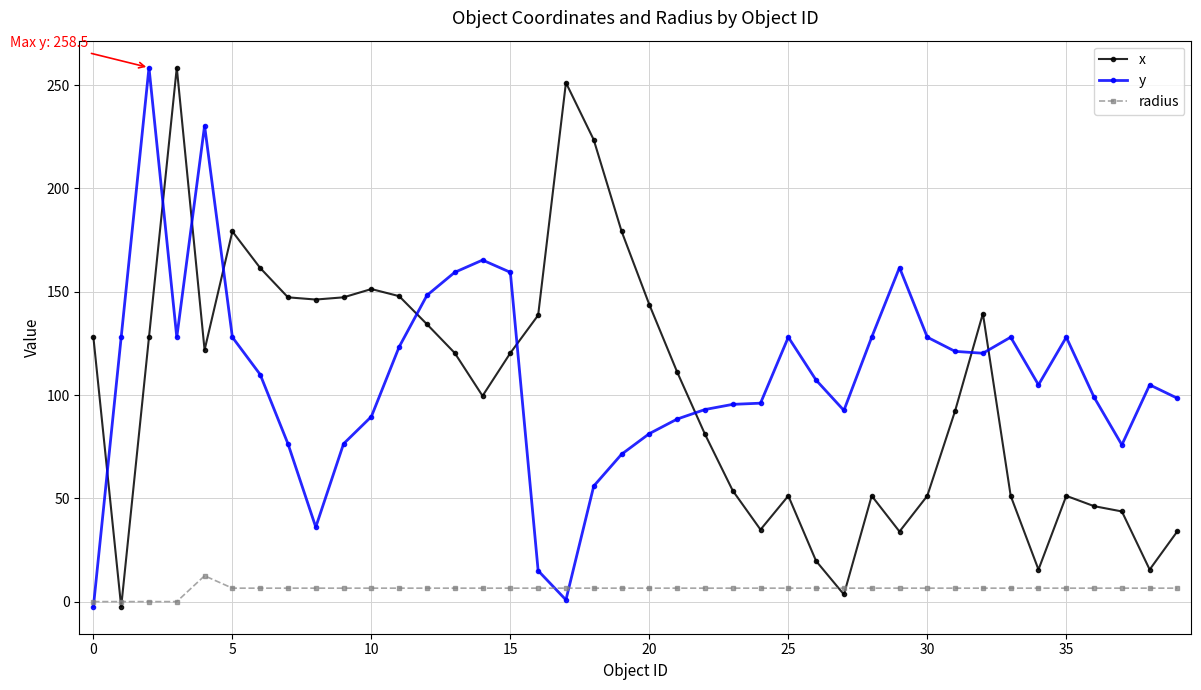

At how many categories does at least one series exceed 209?

5